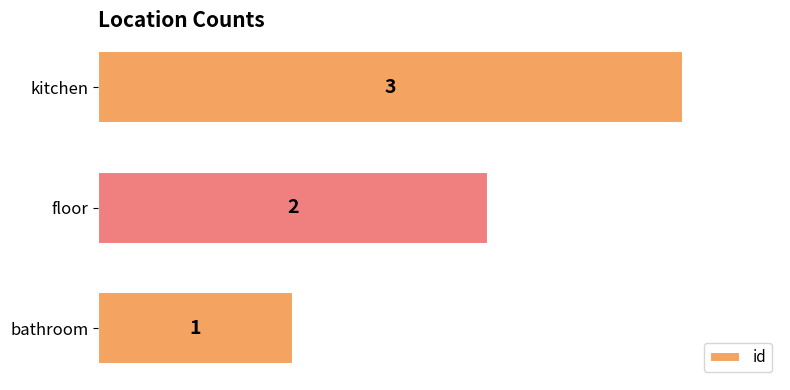

List the labels in order of value, smallest first.

bathroom, floor, kitchen